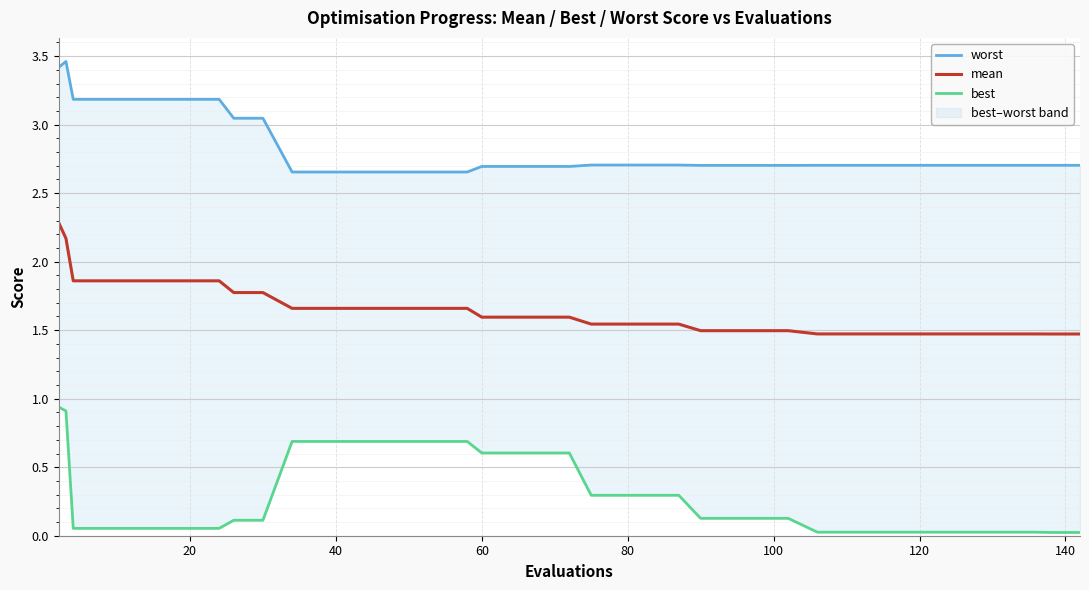

True or false: mean and worst cross at least once.

False